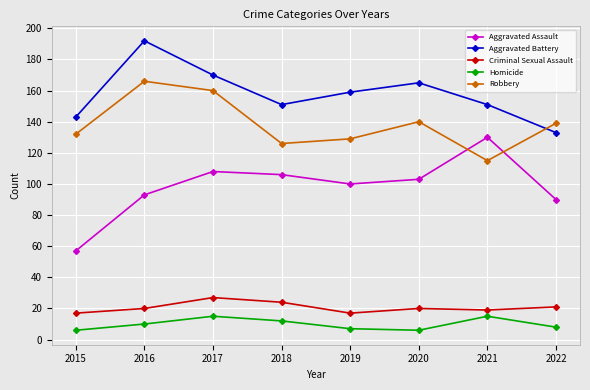

Reading left to right, list all the values displayed in this chart.

Aggravated Assault: 2015=57	2016=93	2017=108	2018=106	2019=100	2020=103	2021=130	2022=90
Aggravated Battery: 2015=143	2016=192	2017=170	2018=151	2019=159	2020=165	2021=151	2022=133
Criminal Sexual Assault: 2015=17	2016=20	2017=27	2018=24	2019=17	2020=20	2021=19	2022=21
Homicide: 2015=6	2016=10	2017=15	2018=12	2019=7	2020=6	2021=15	2022=8
Robbery: 2015=132	2016=166	2017=160	2018=126	2019=129	2020=140	2021=115	2022=139